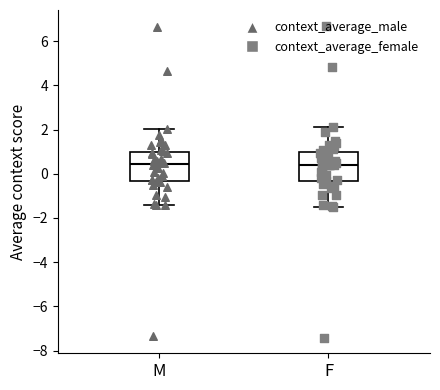

Reading left to right, transcribe this box plot: for each box, give where its median line is, the range the box spans, and where its two whiskers end, as read against the y-axis. The values are not printed on the chart, so give them approximately, as read against the axis.

M: median 0.4, box -0.4 to 1.0, whiskers -1.4 to 2.0
F: median 0.4, box -0.4 to 1.0, whiskers -1.4 to 2.2